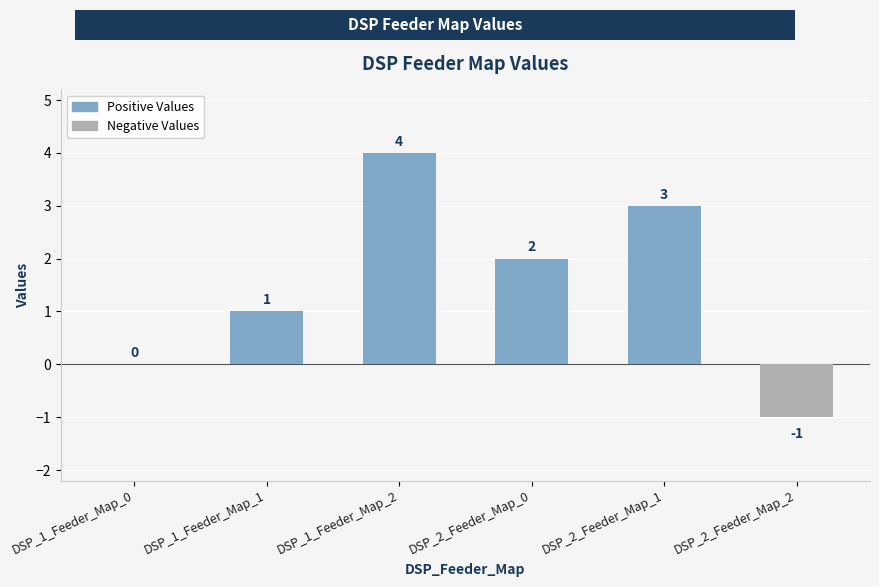

Count the values in the range 0 to 3.

4